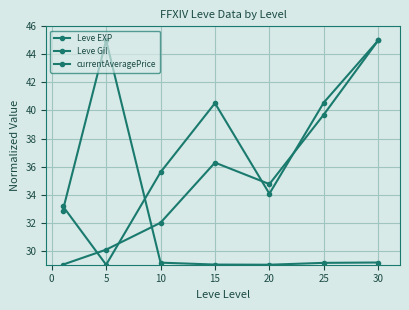

How many series are shown in this chart?

3